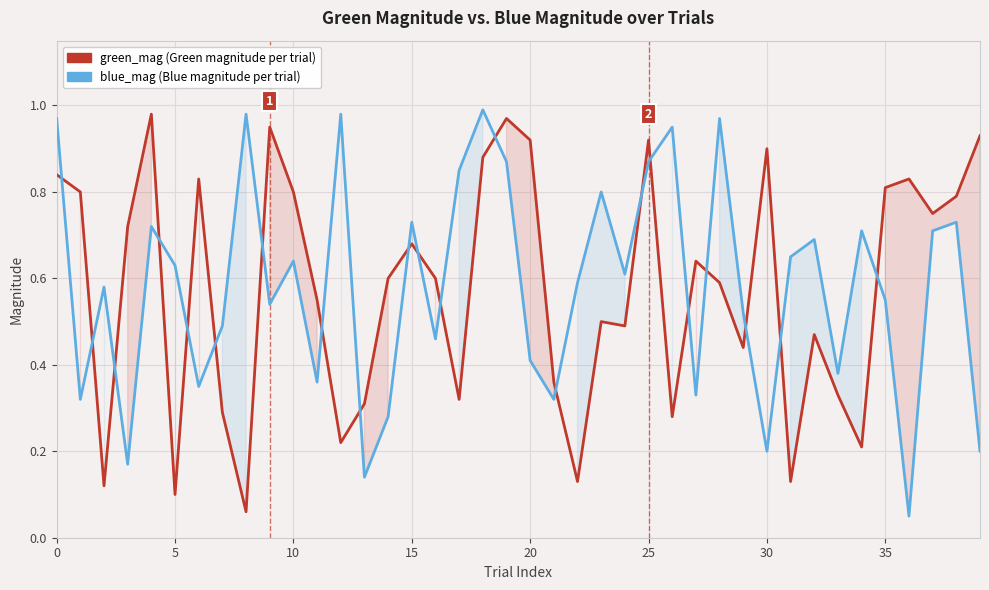

Which series has the widest spread of values?

blue_mag